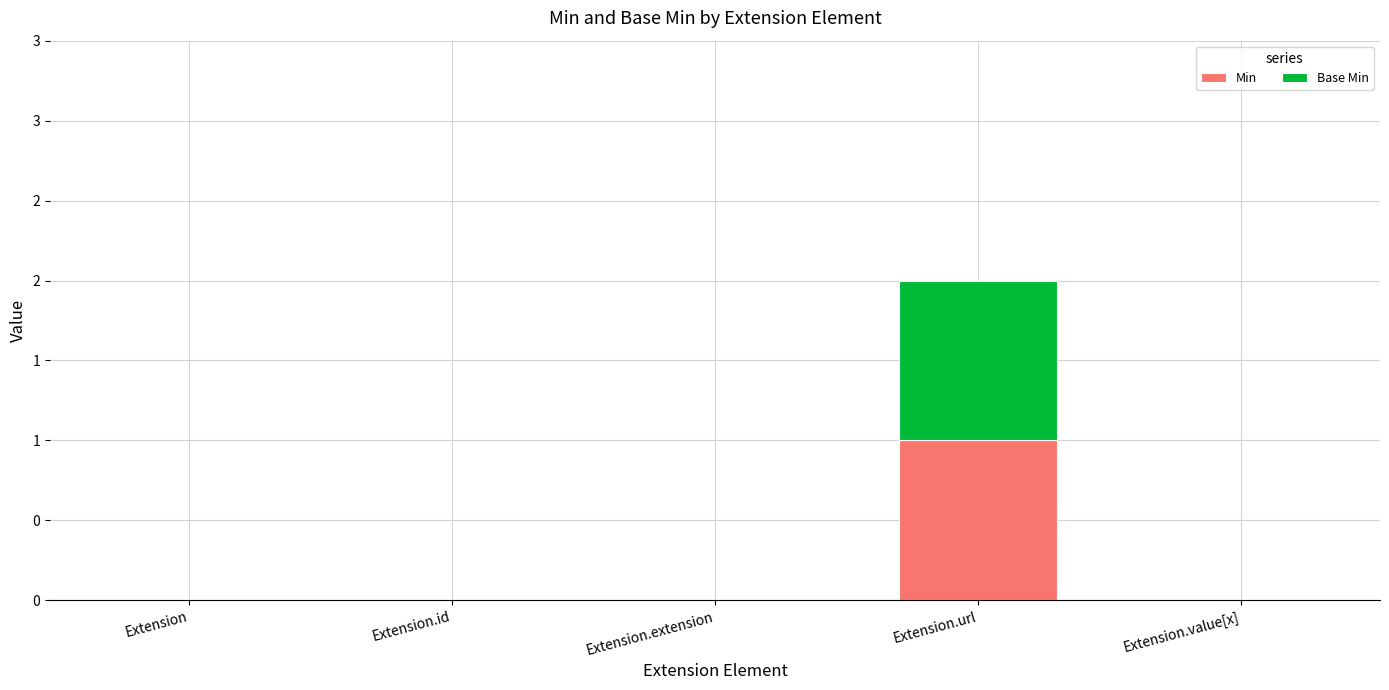

Are the bars grouped side by side (vs. stacked)?

No